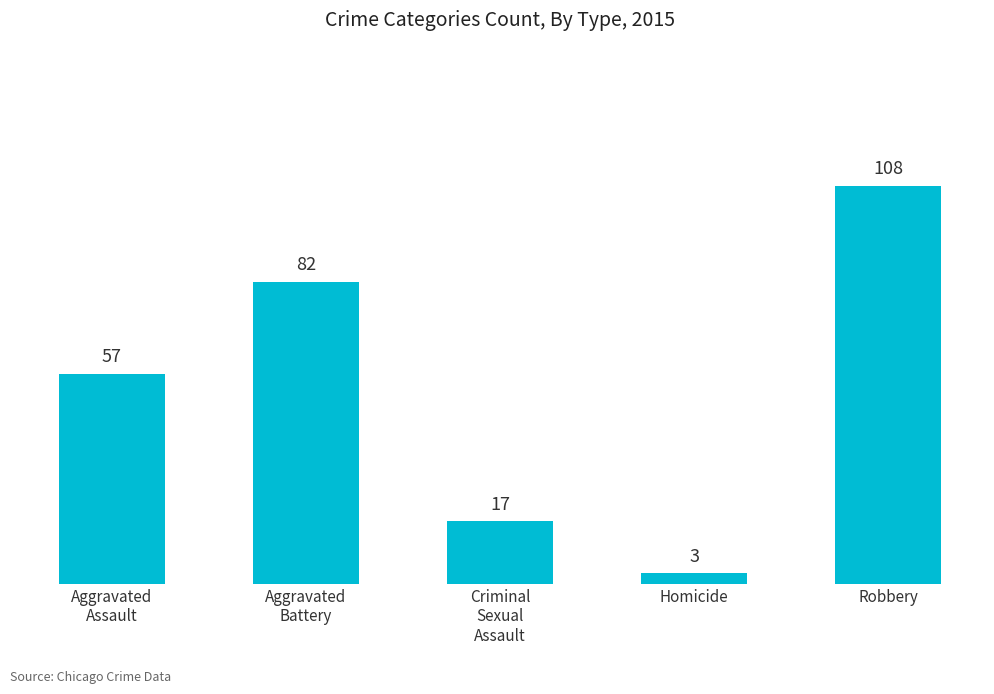

Between Aggravated
Battery and Criminal
Sexual
Assault, which is larger?

Aggravated
Battery